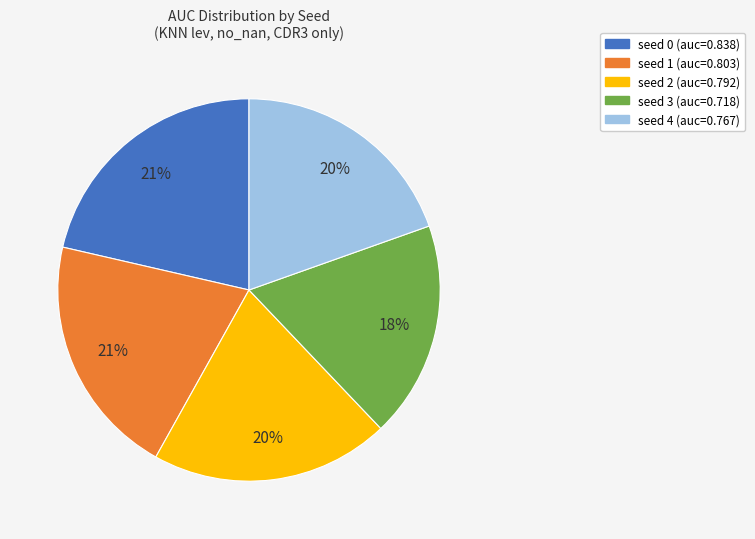

To the nearest percent, what is the difference between the largest and smallest slice percentages?

3%